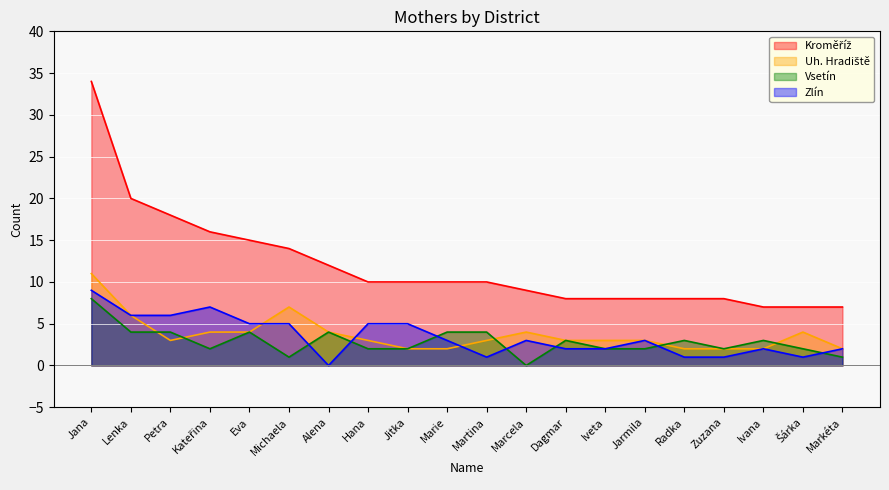

What is the difference between the Vsetín values at Iveta and Lenka?

2